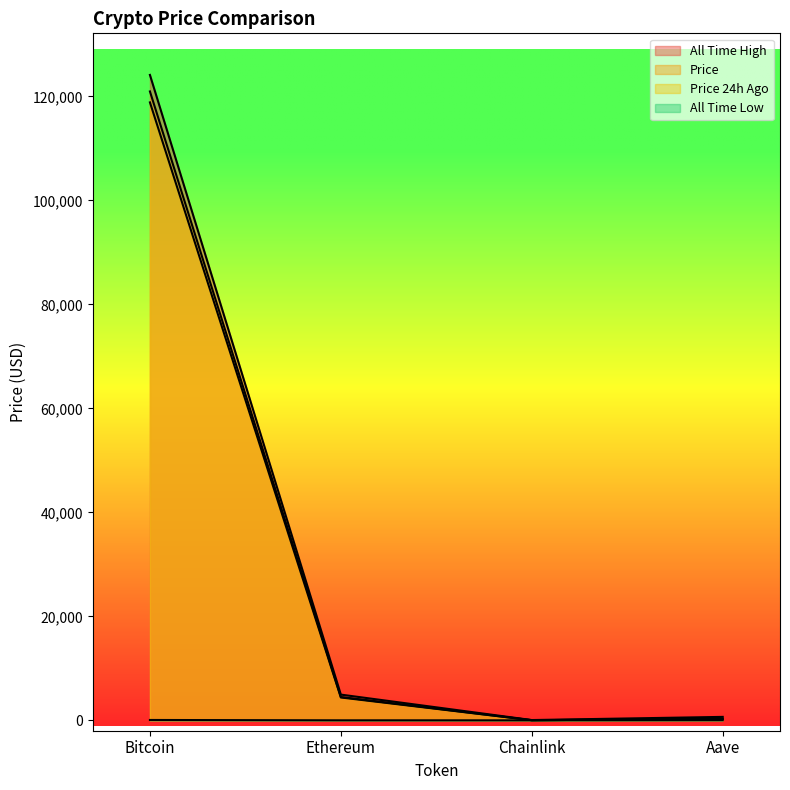

The value of price at Ethereum is 4484.6. True or false?

True